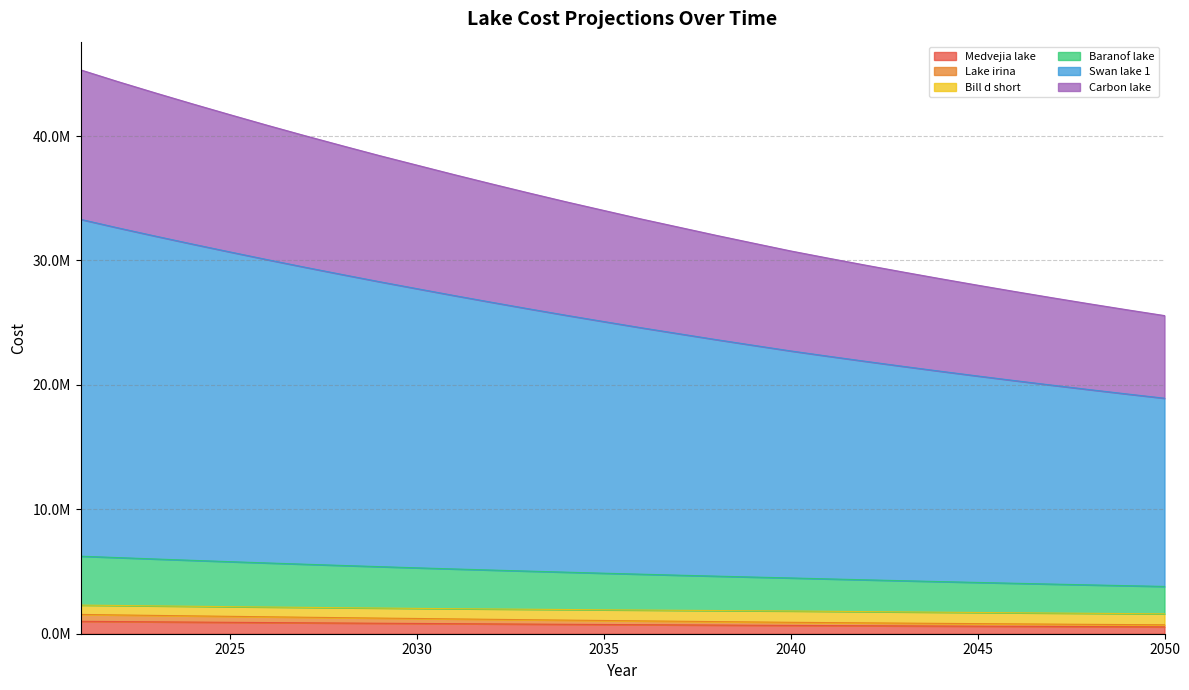

True or false: Lake irina and Carbon lake cross at least once.

False